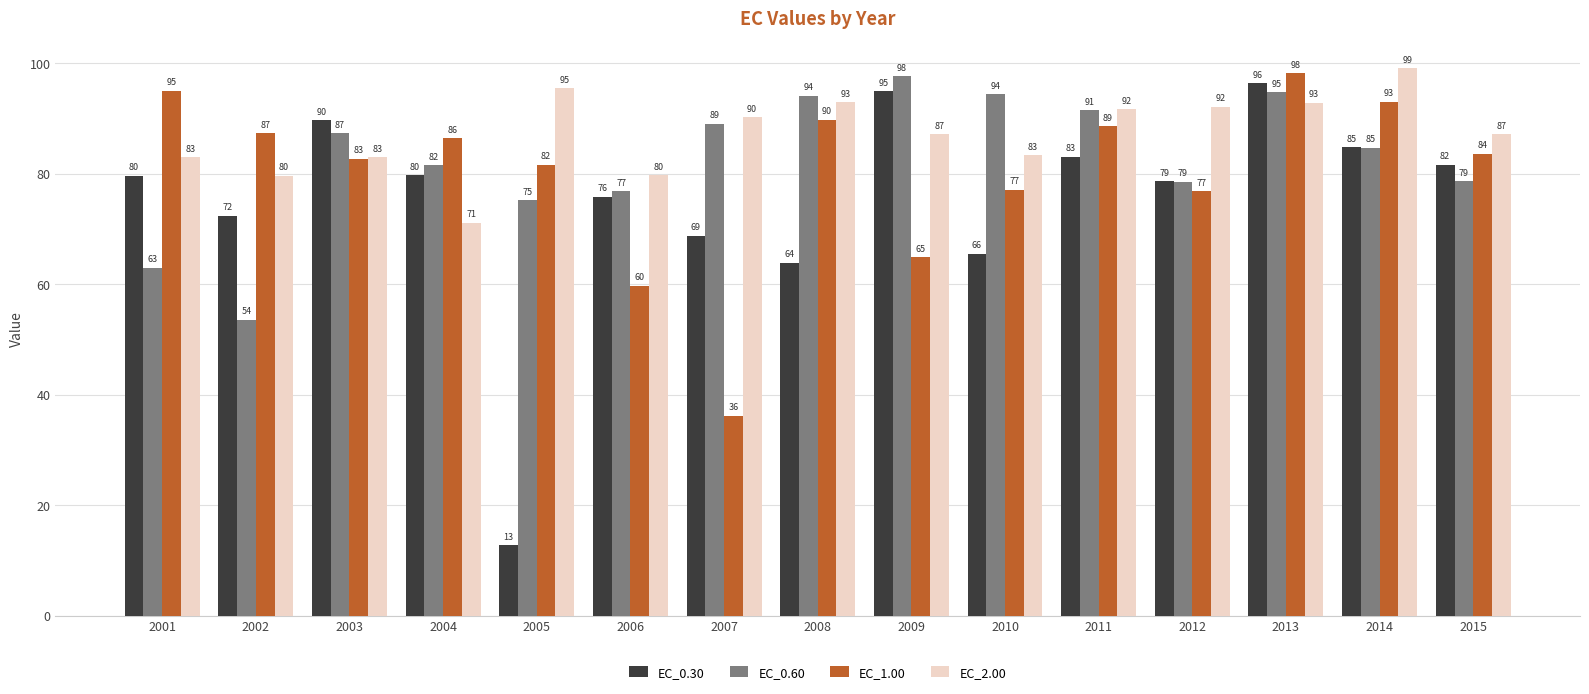

What is the smallest value displayed?

12.8